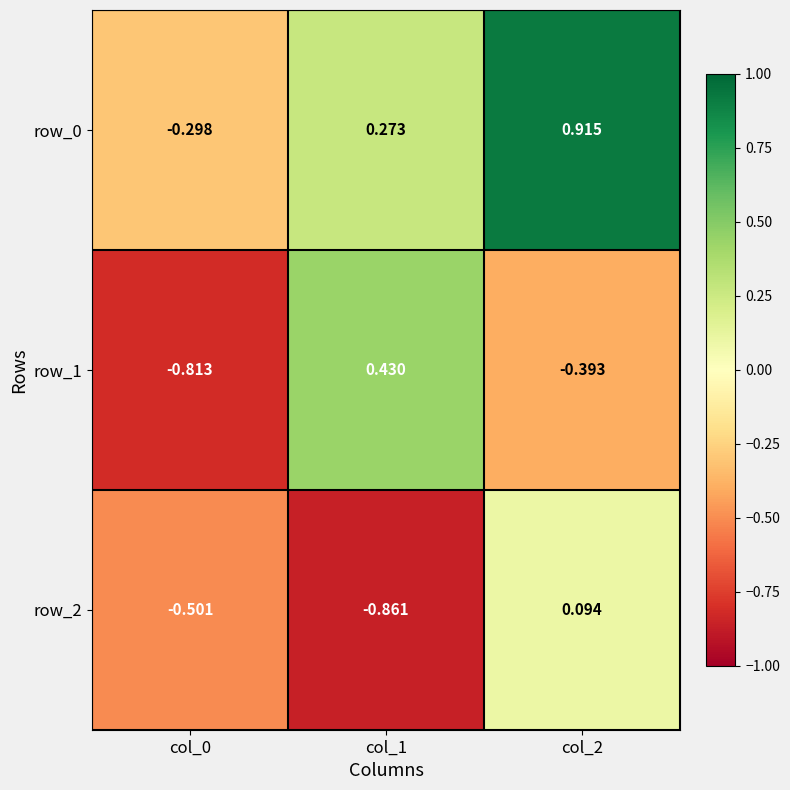

How many categories are shown in the chart?

3